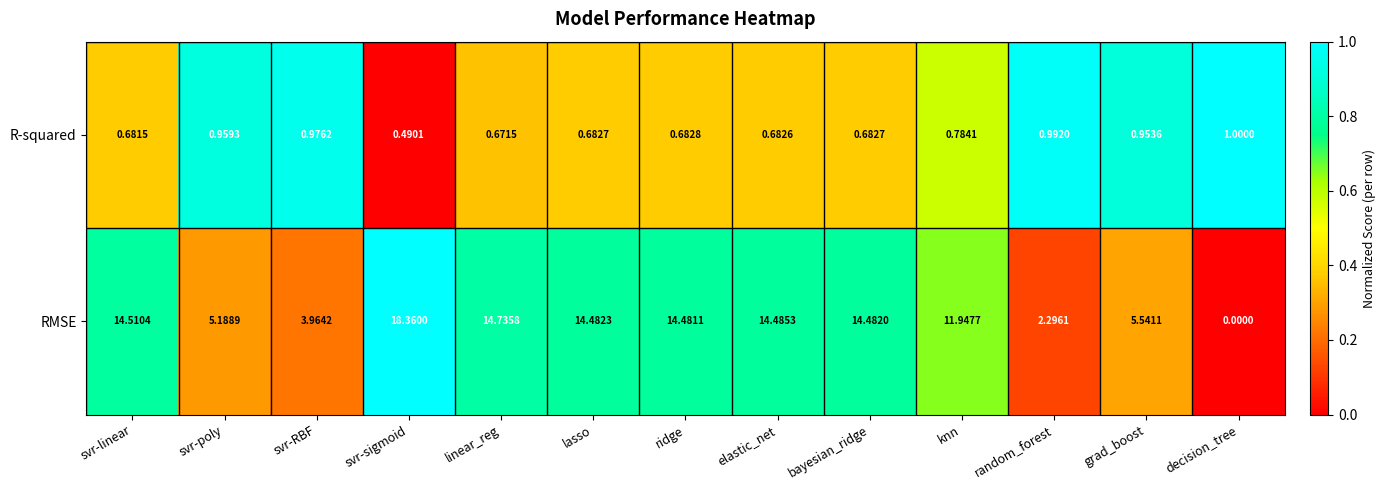

Rank the series by their maximum value, from highest to lowest.

RMSE, R-squared